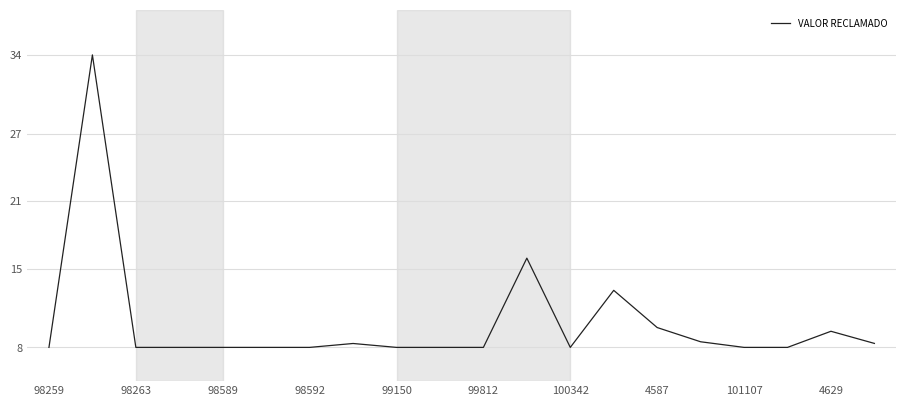

What is the greatest value displayed?

34.0